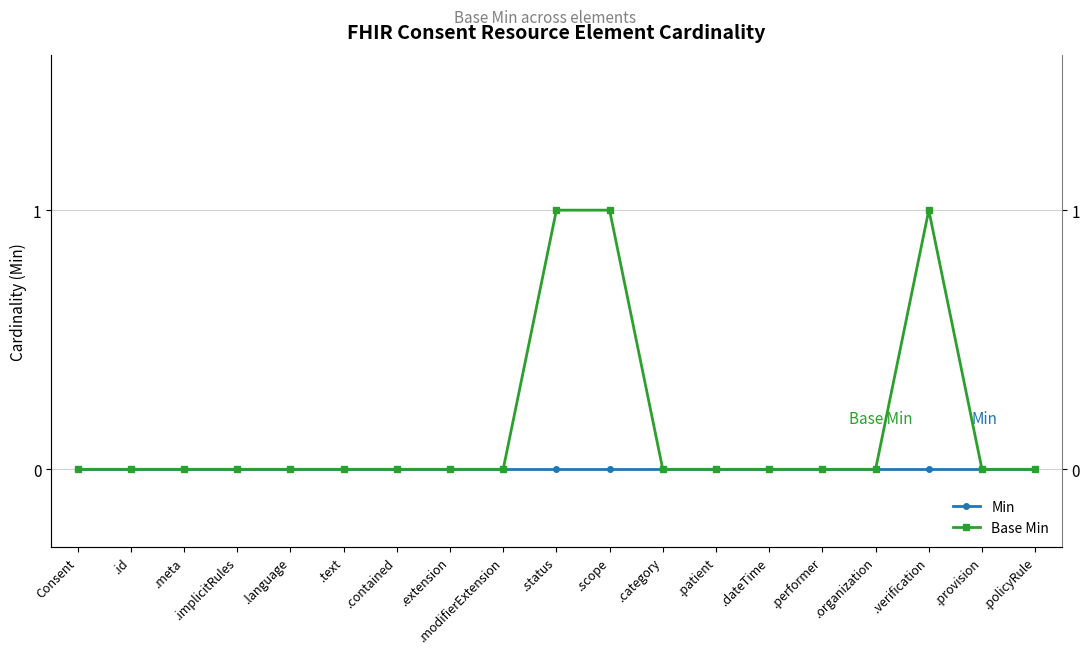

Is it true that Min equals 0 at .extension?

True